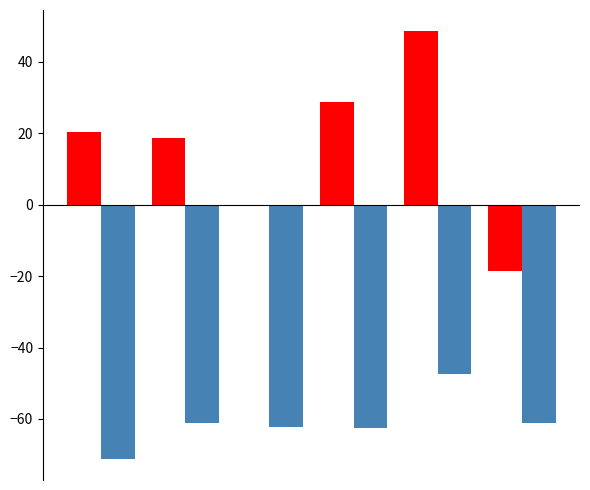

What is the maximum value shown in the chart?

48.5